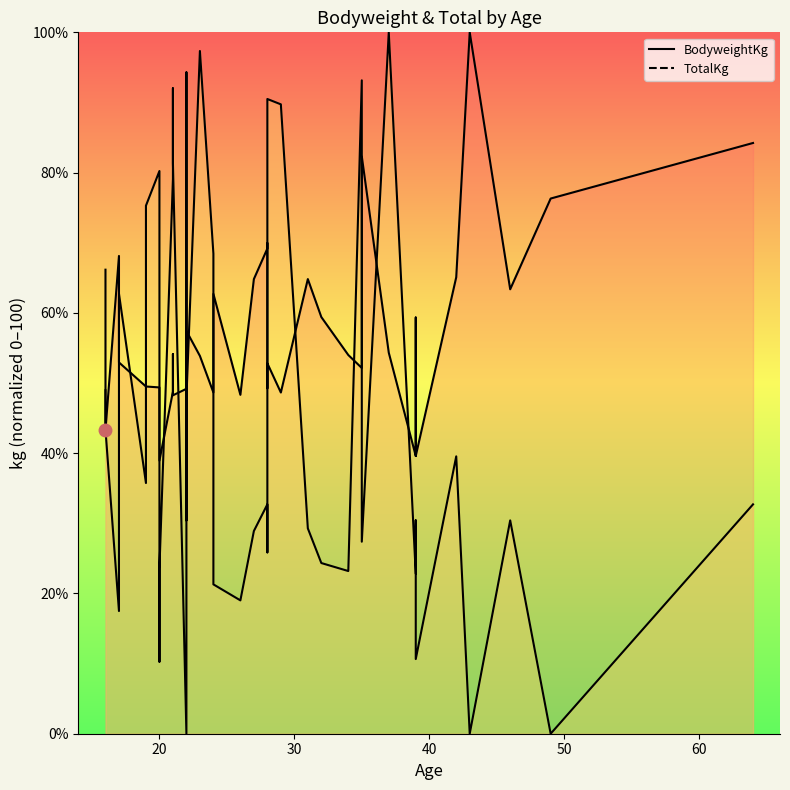

How many values in the BodyweightKg line series are below 53?

20